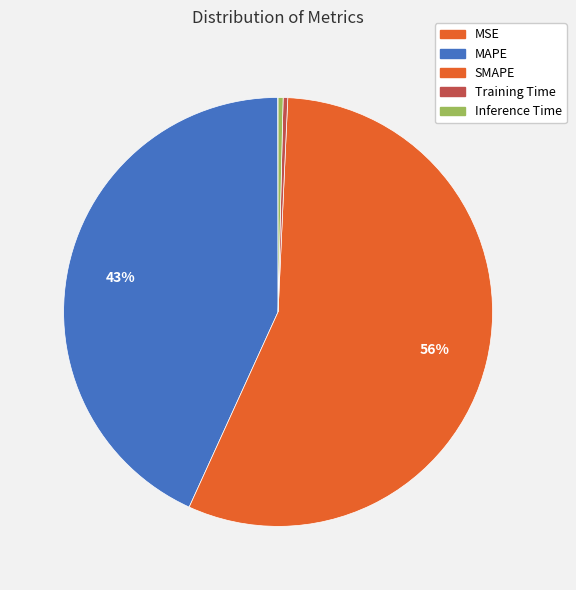

To the nearest percent, what is the difference between the MAPE and SMAPE slice percentages?

13%